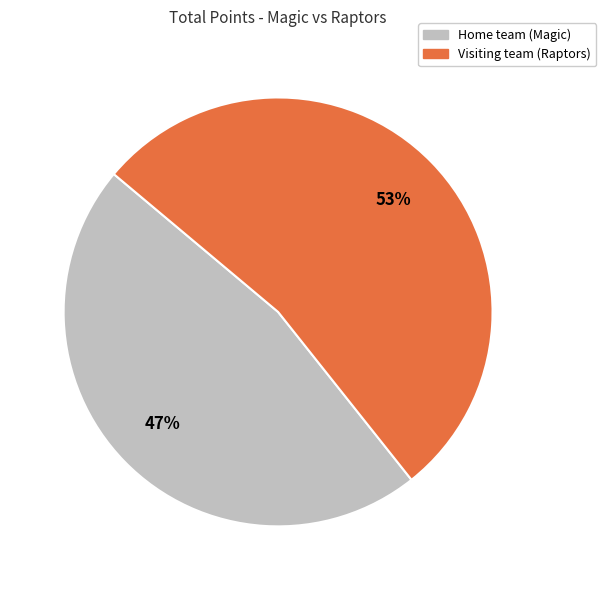

To the nearest percent, what portion does Home team (Magic) represent?

47%